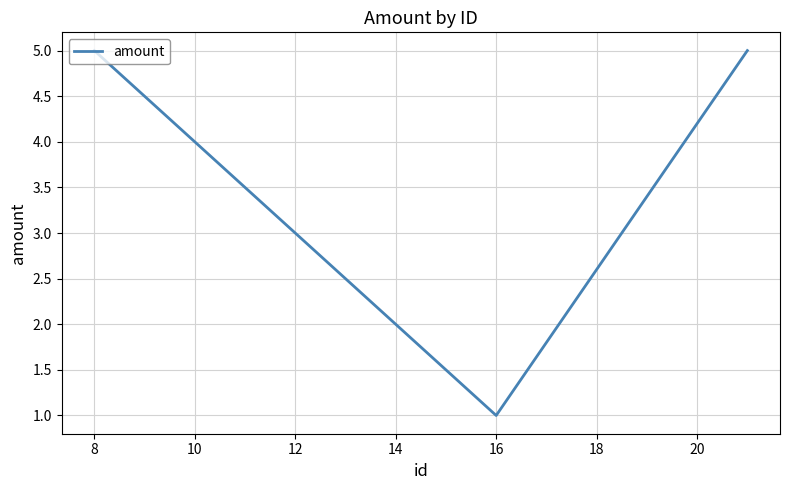

What is the sum of all values?

14